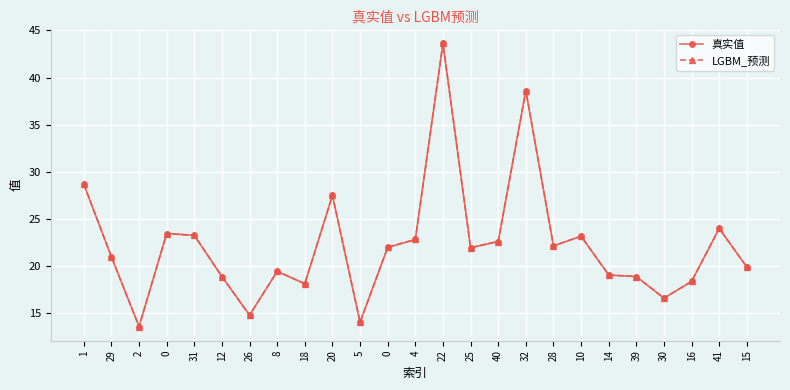

Which category has the highest value in the 真实值 series?

22